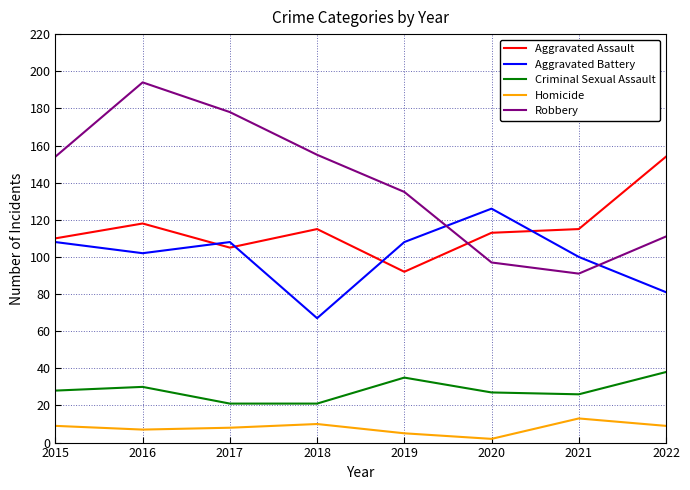

How many values in the Aggravated Assault series are below 115?

4